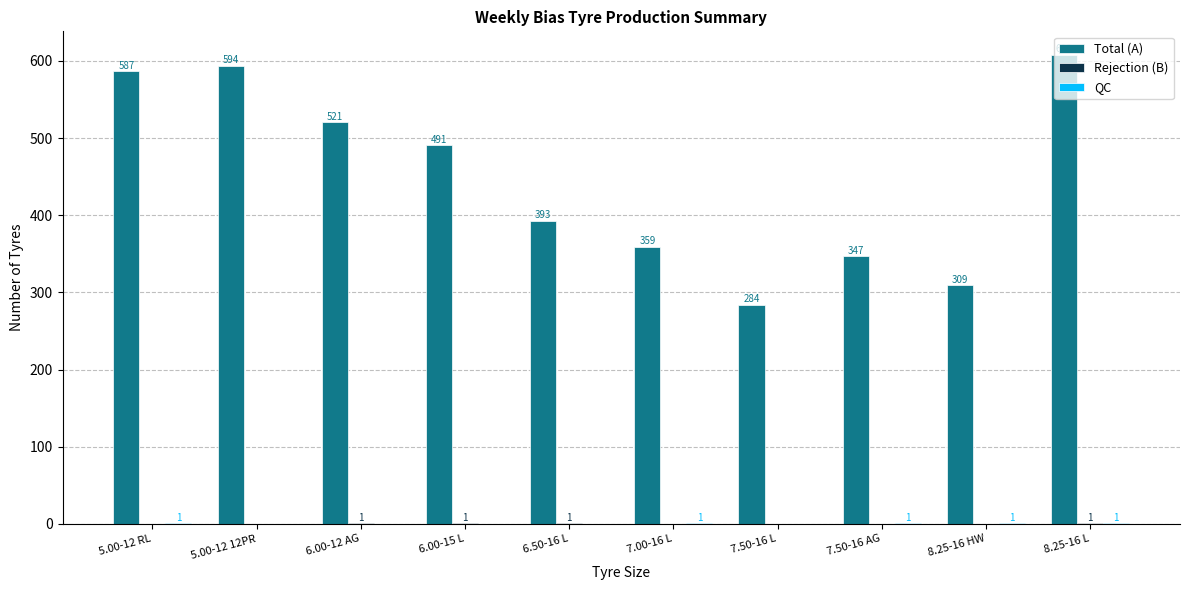

Is it true that Total (A) equals 359 at 7.00-16 L?

True